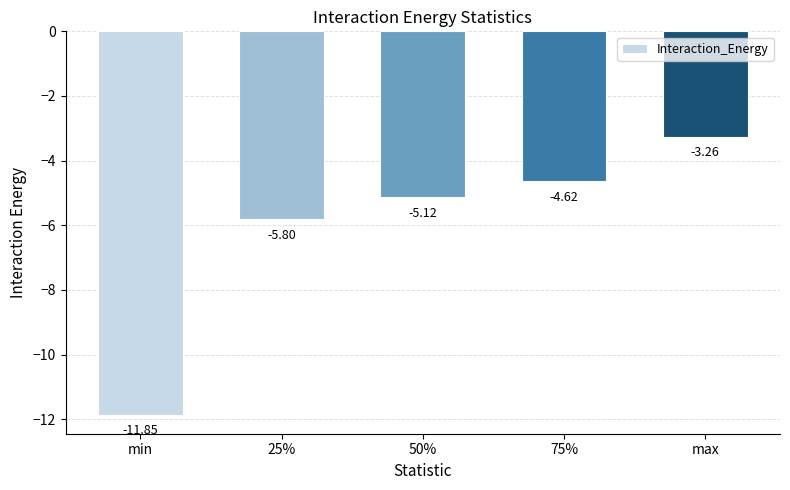

What is the average value?

-6.1